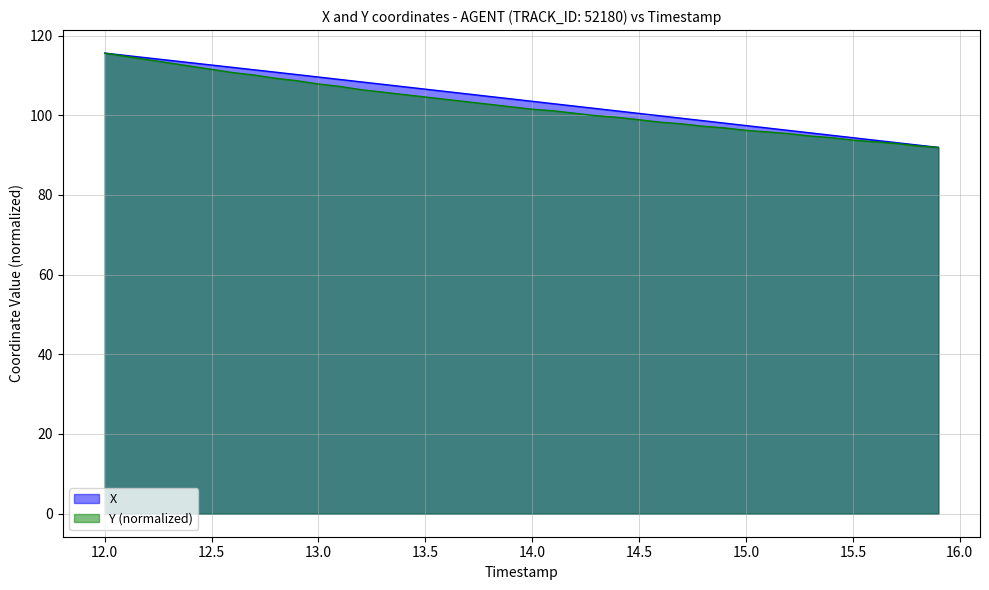

Where is X nearest to the value 103?

14.1